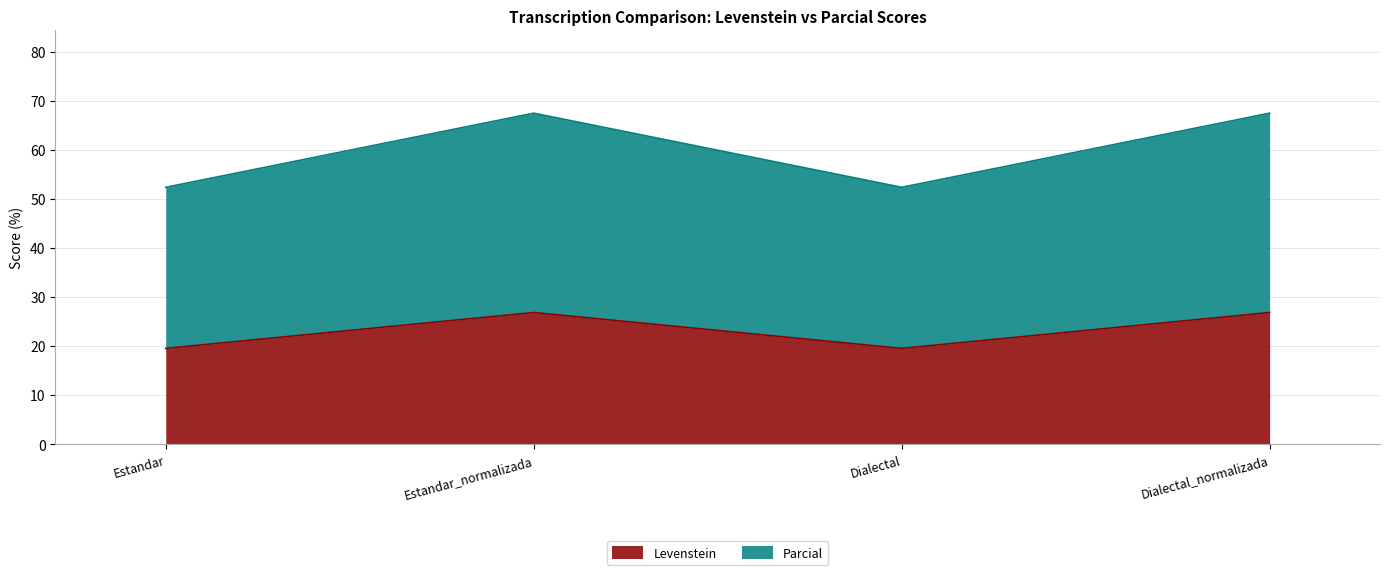

How many values in the Parcial series are below 67?

2